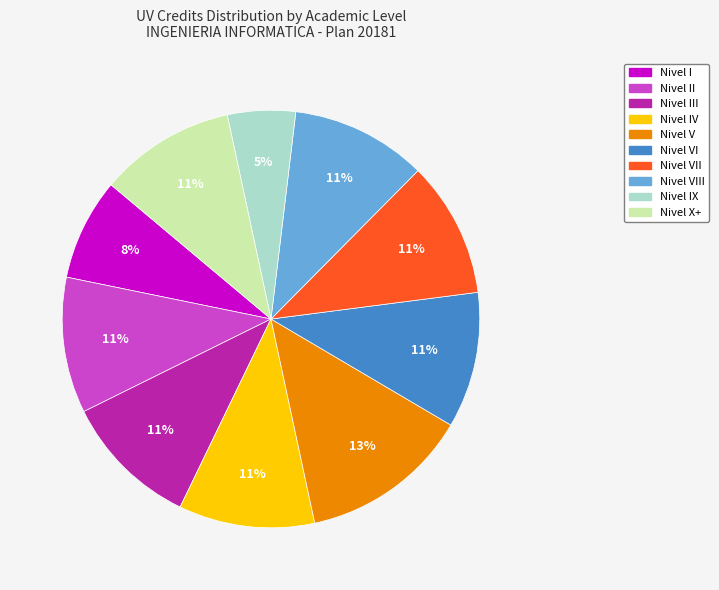

To the nearest percent, what is the difference between the largest and smallest slice percentages?

8%